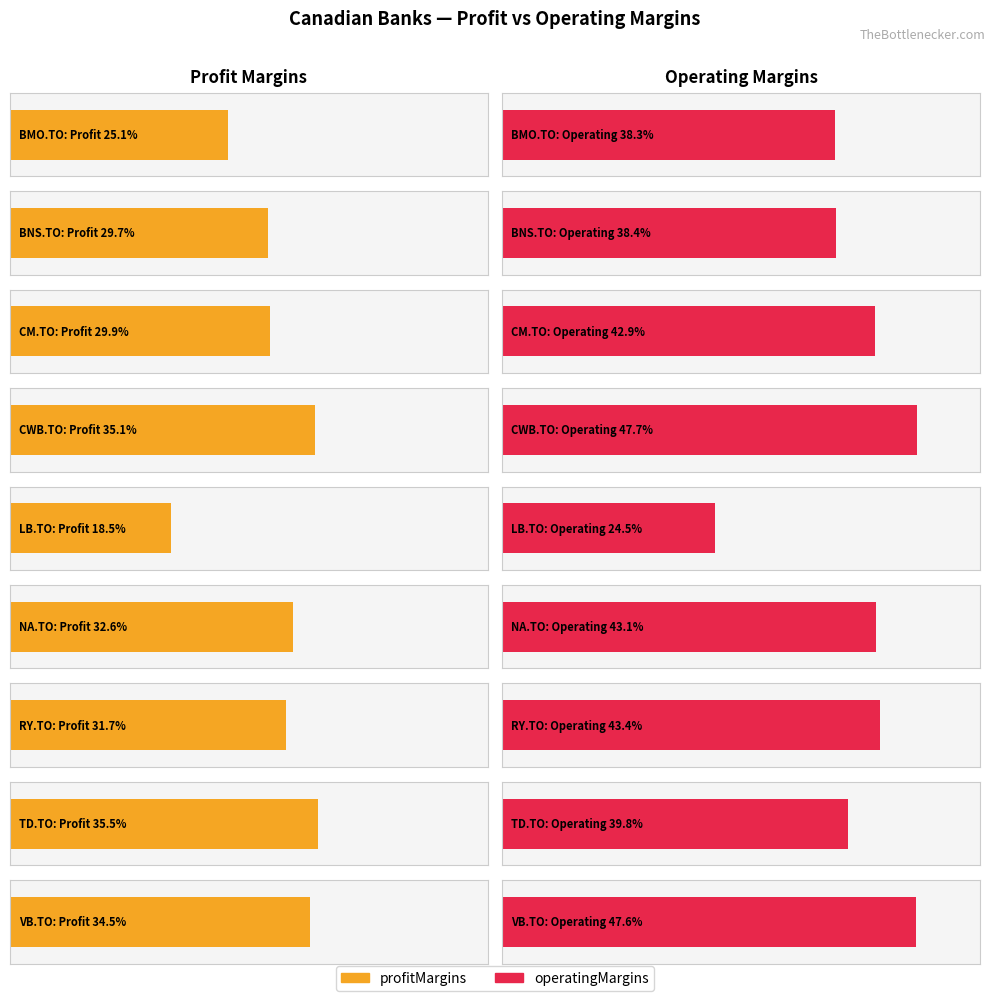

Reading left to right, transcribe all the data shown in this chart.

profitMargins: BMO.TO=0.3	BNS.TO=0.3	CM.TO=0.3	CWB.TO=0.4	LB.TO=0.2	NA.TO=0.3	RY.TO=0.3	TD.TO=0.4	VB.TO=0.3
operatingMargins: BMO.TO=0.4	BNS.TO=0.4	CM.TO=0.4	CWB.TO=0.5	LB.TO=0.2	NA.TO=0.4	RY.TO=0.4	TD.TO=0.4	VB.TO=0.5